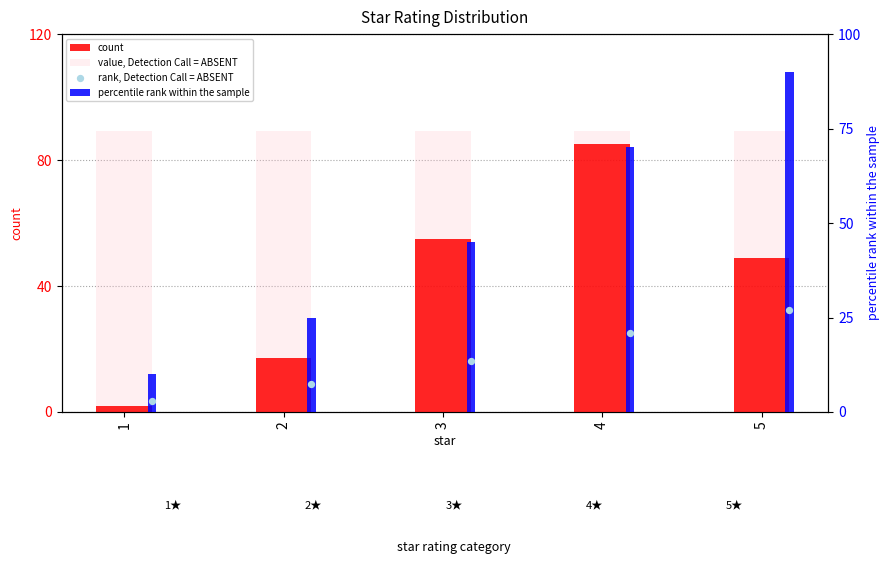

What is the total value across all series at 3?

202.8